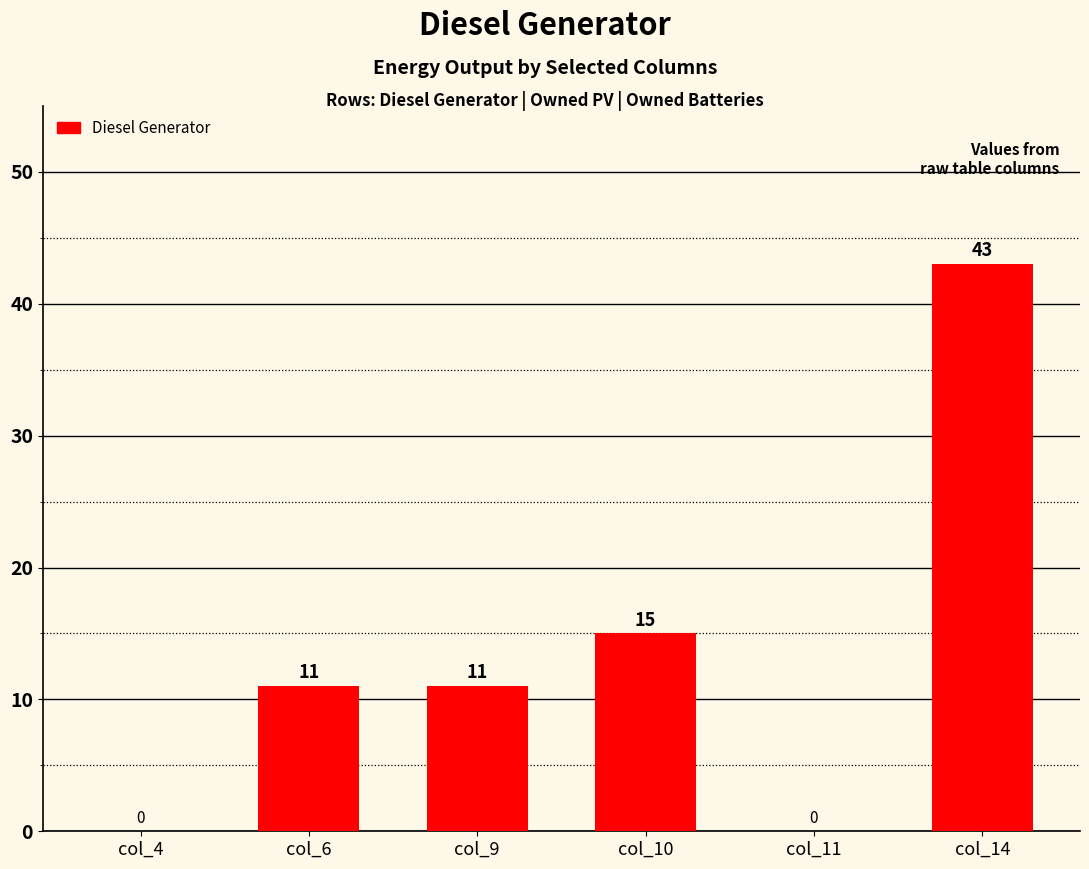

At which category does the chart reach its peak across all series?

col_14